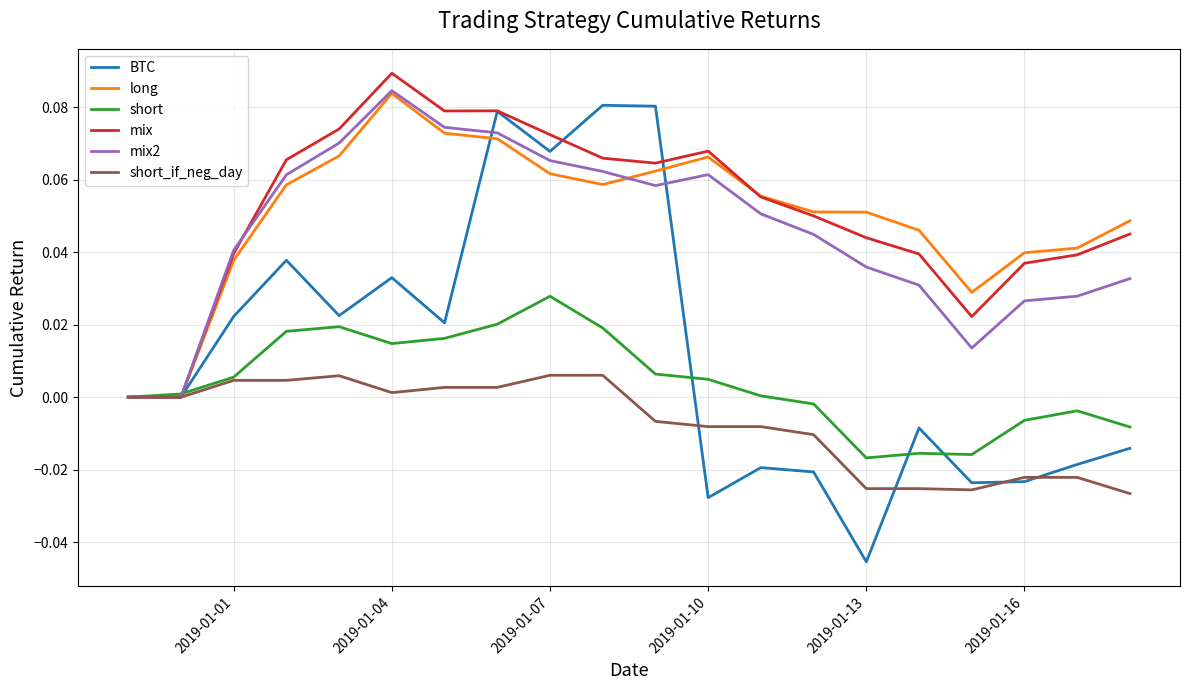

Does the chart have visible grid lines?

Yes